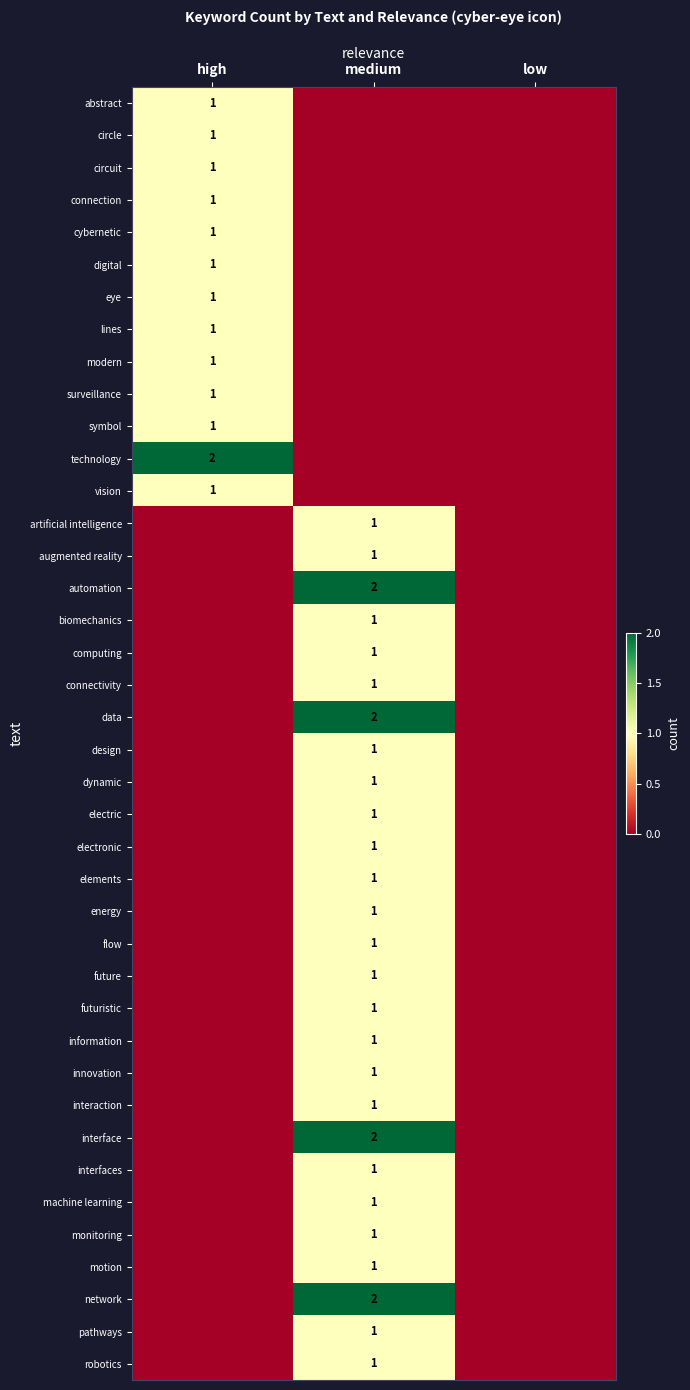

The network series shows 2 at medium. True or false?

True